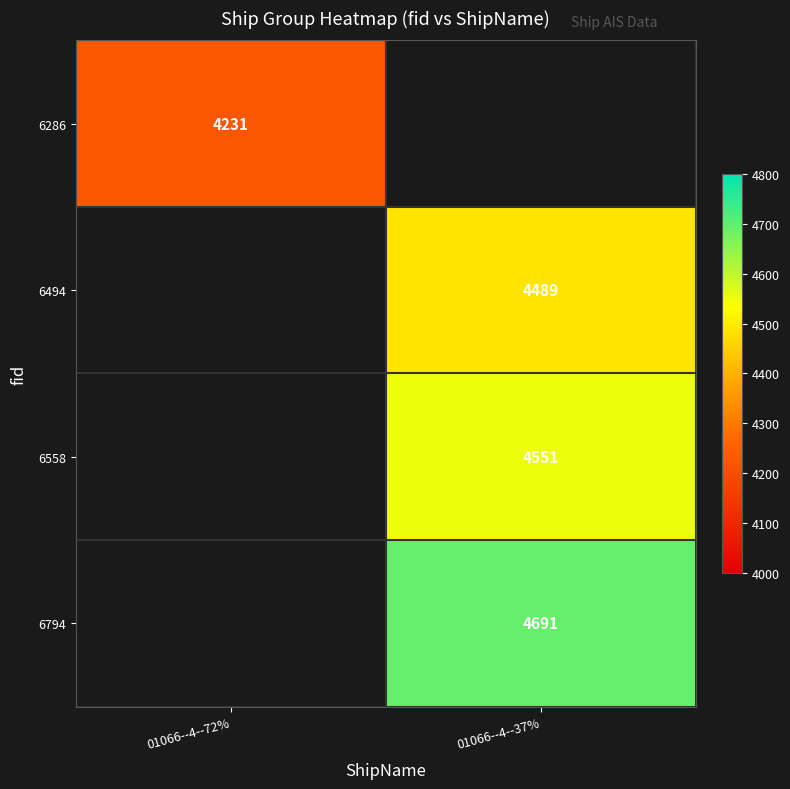

The 6558 series shows 7168 at 01066--4--37%. True or false?

False